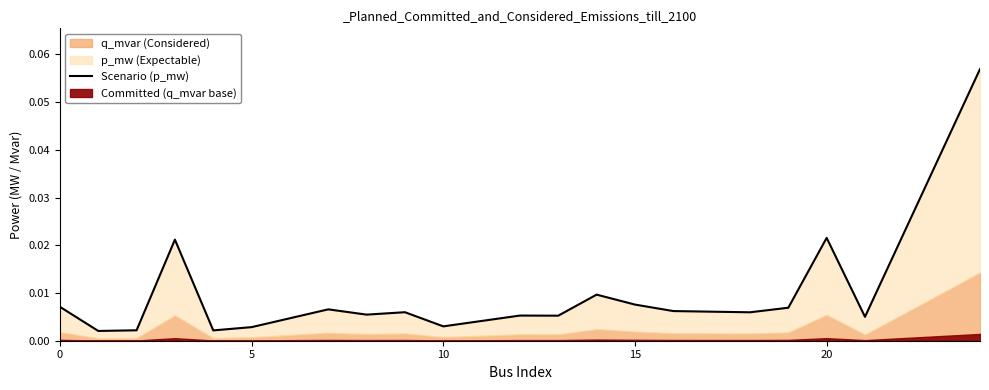

The chart shows a value of 0.0 at 10. True or false?

False